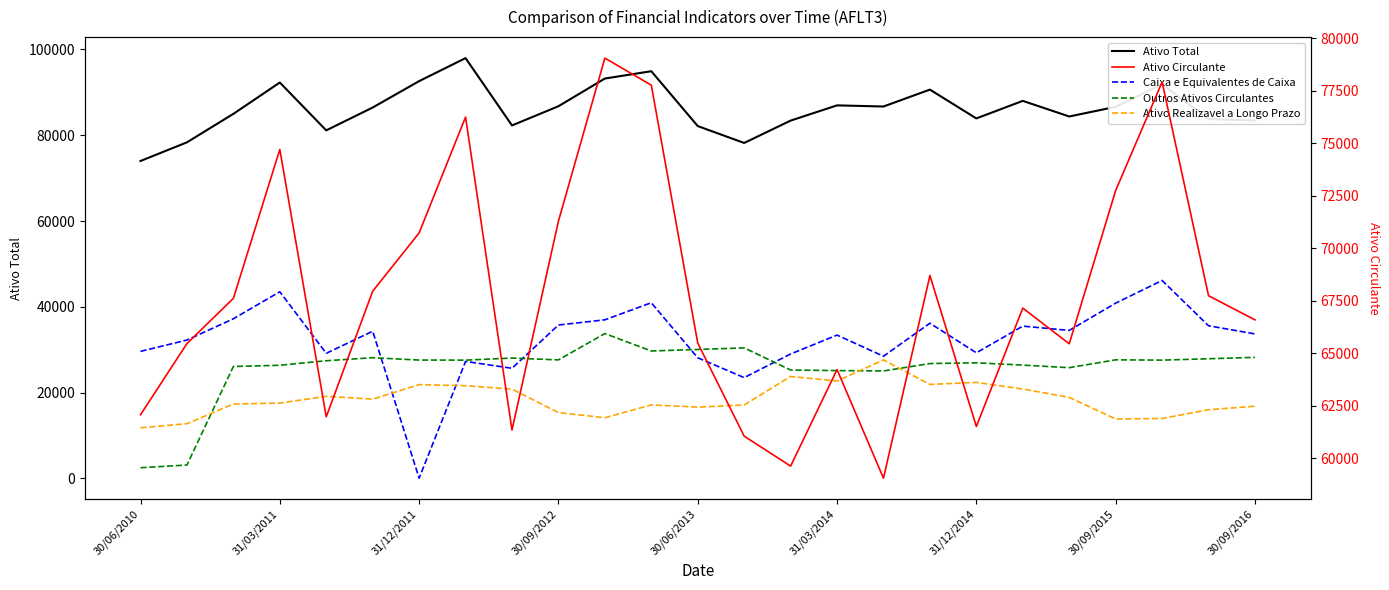

The Outros Ativos Circulantes series shows 27580 at 30/09/2015. True or false?

True